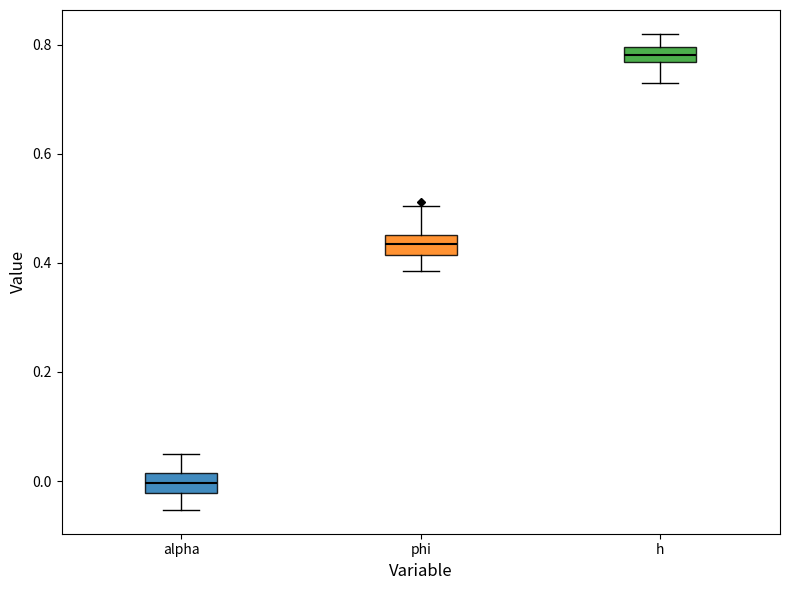

Where is the upper edge of the box for alpha on the y-axis? The values are not printed on the chart, so give them approximately, as read against the axis.

0.02